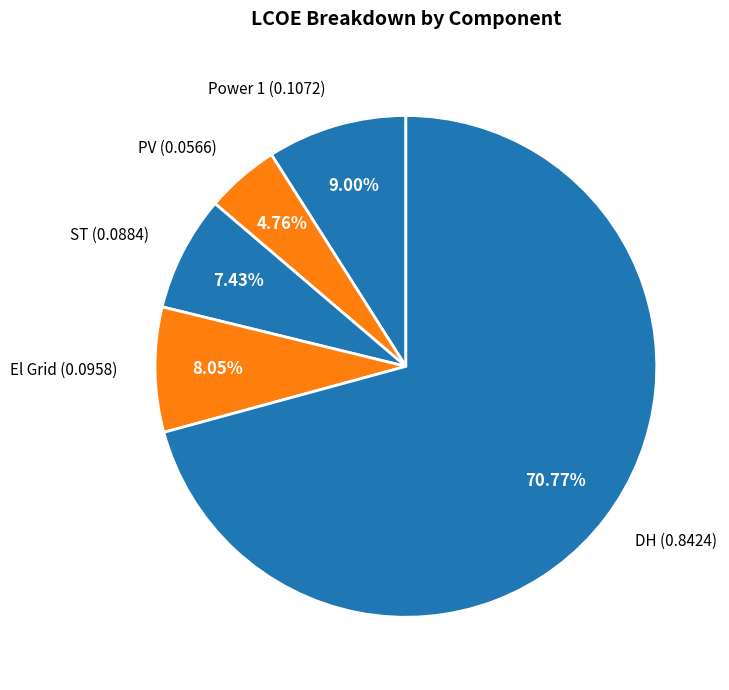

Rank the categories by value from highest to lowest.

DH, Power 1, El Grid, ST, PV